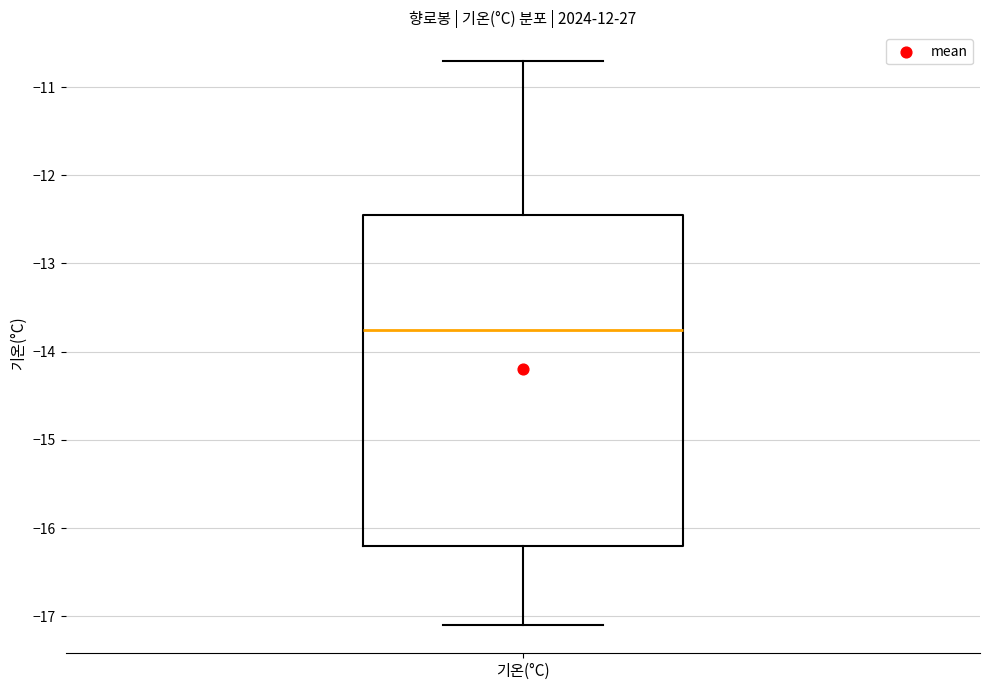

Read this box plot against the y-axis: the position of the median line, the range covered by the box, and the ends of both whiskers. The values are not printed on the chart, so give them approximately, as read against the axis.

median -13.7, box -16.2 to -12.4, whiskers -17.1 to -10.7